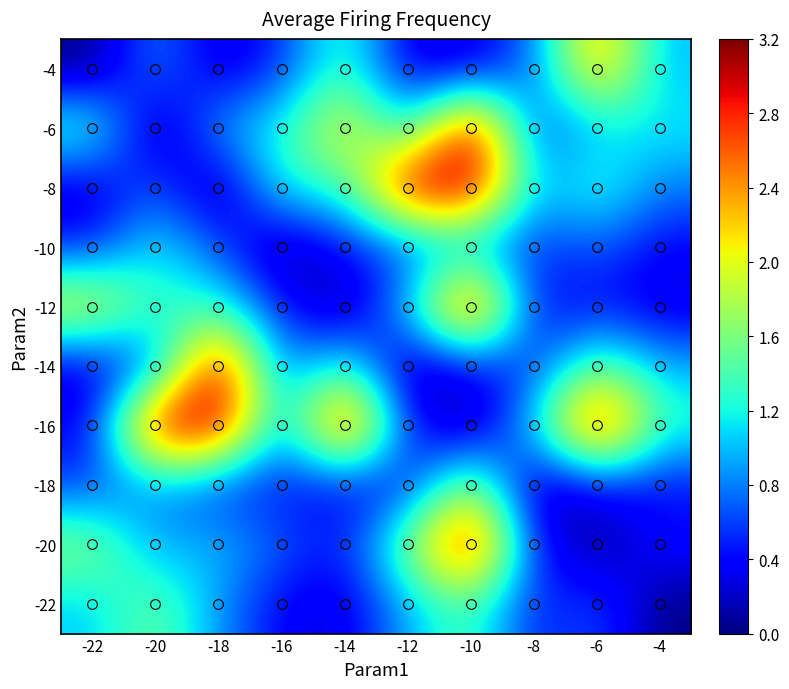

Which has a higher value, -12 or -6?

-6